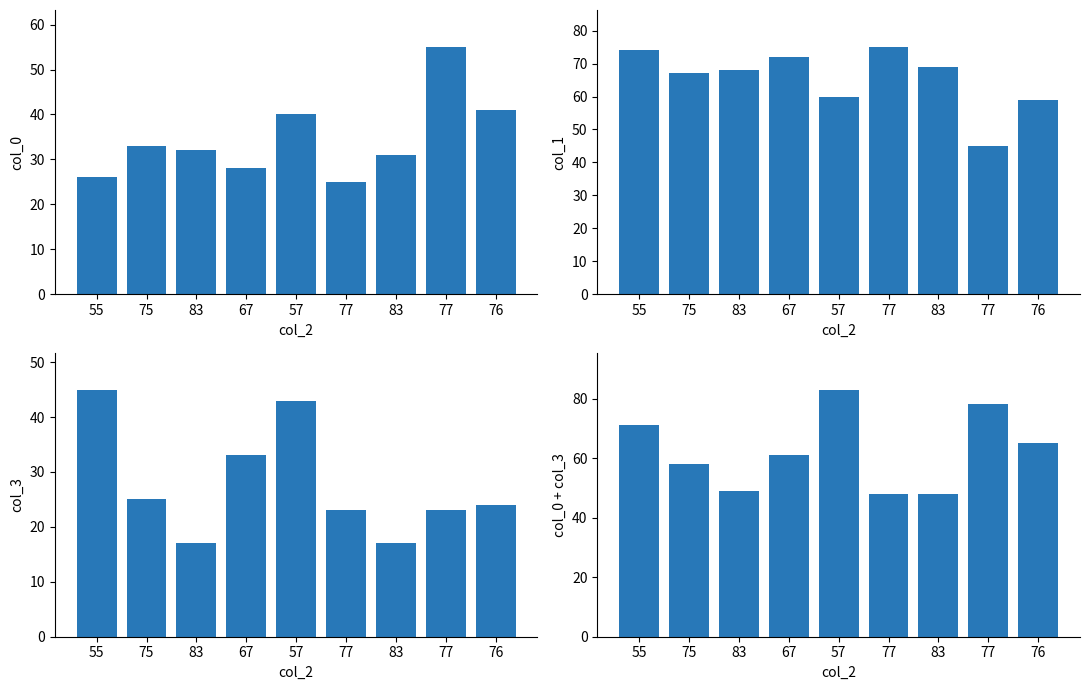

Reading left to right, list all the values displayed in this chart.

col_0: 55=26	75=33	83=32	67=28	57=40	77=25	83=31	77=55	76=41
col_1: 55=74	75=67	83=68	67=72	57=60	77=75	83=69	77=45	76=59
col_3: 55=45	75=25	83=17	67=33	57=43	77=23	83=17	77=23	76=24
col_0+col_3: 55=71	75=58	83=49	67=61	57=83	77=48	83=48	77=78	76=65